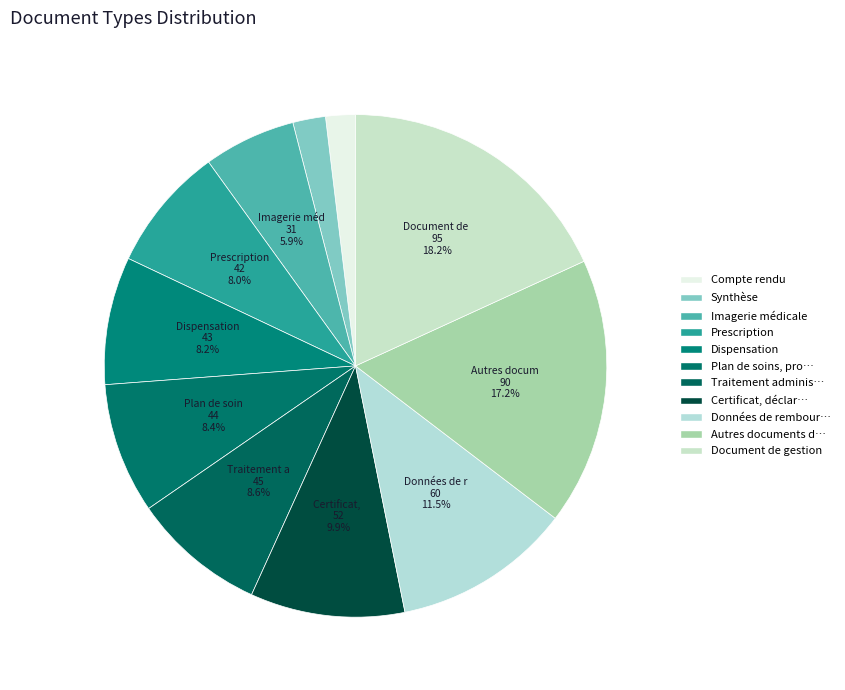

To the nearest percent, what is the difference between the largest and smallest slice percentages?

16%